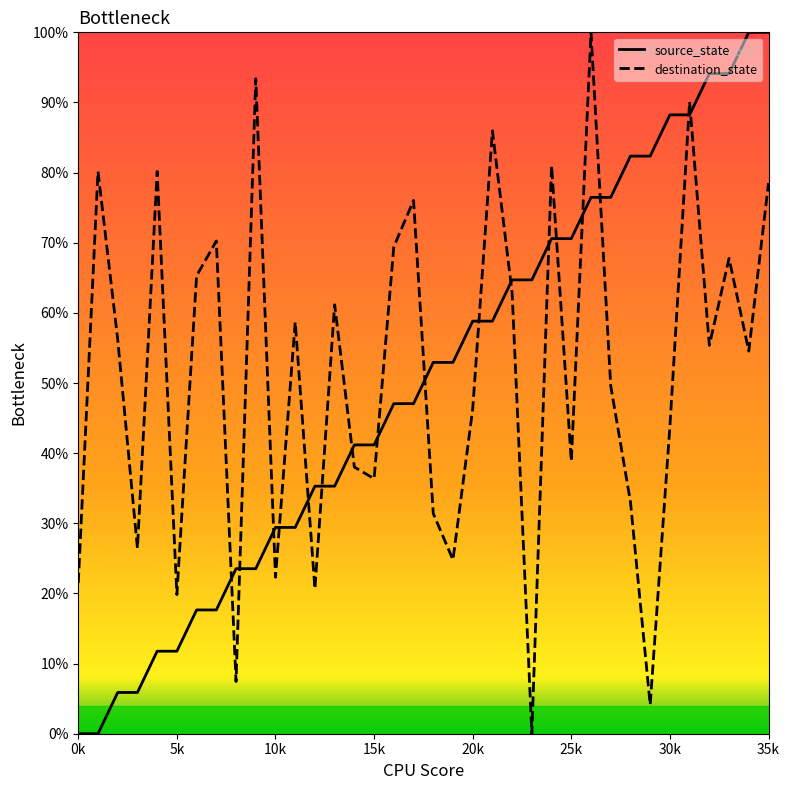

At how many categories does at least one series exceed 8?

36